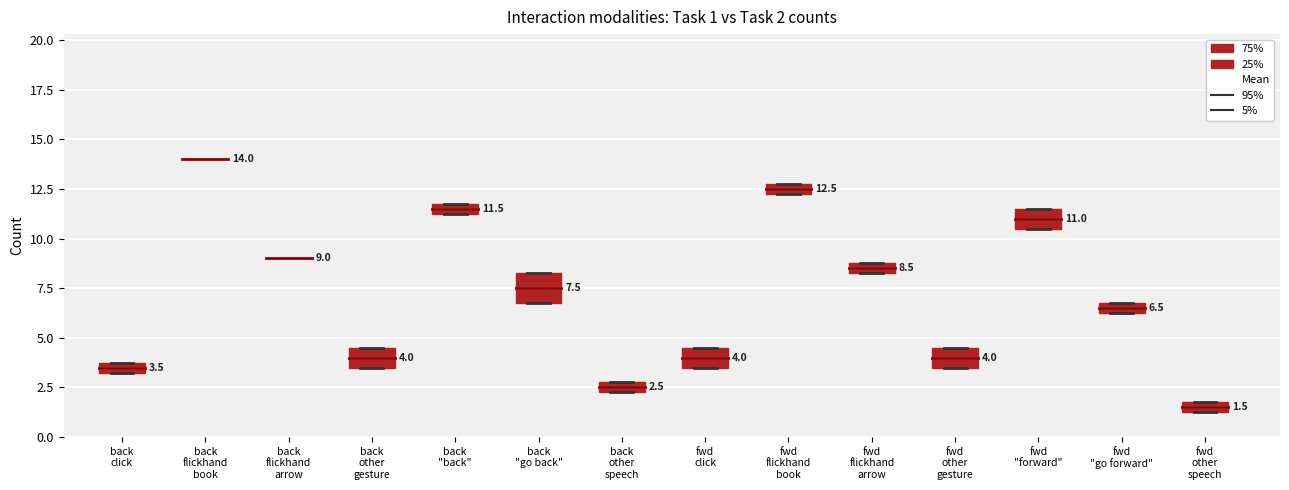

Which box is the tallest, from its lower edge to its upper edge?

back "go back"